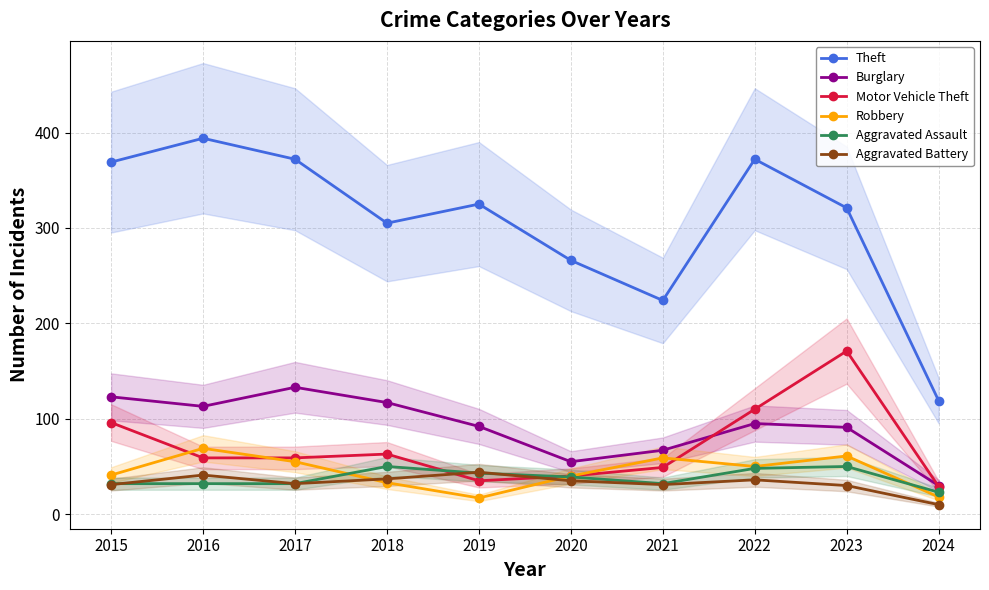

Between 2019 and 2022, which series saw the biggest shift?

Motor Vehicle Theft